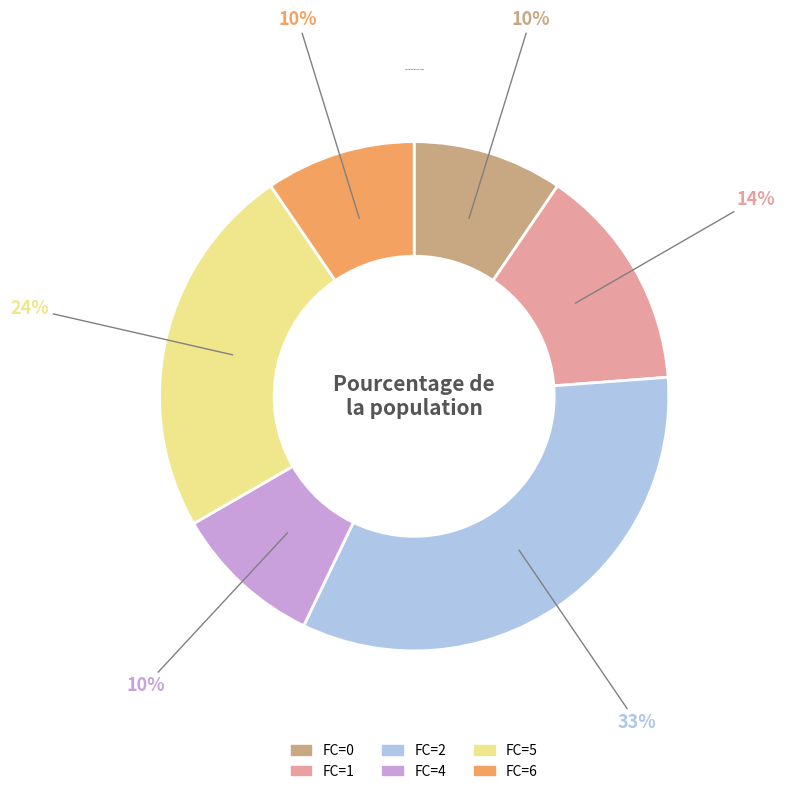

To the nearest percent, what is the average slice percentage?

17%